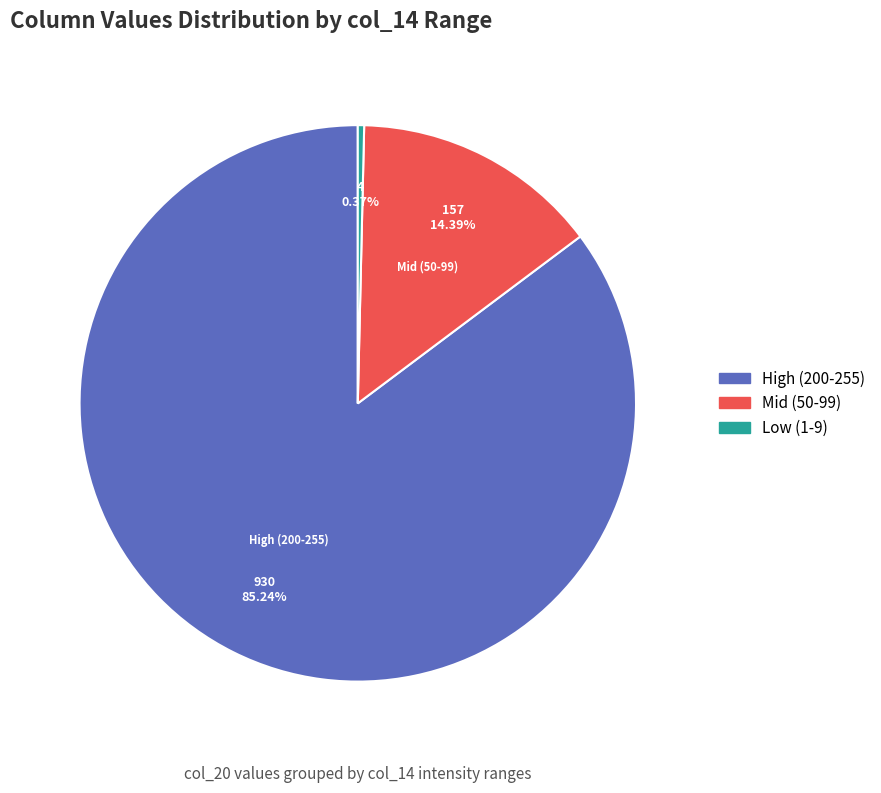

How many slices are in this pie chart?

3